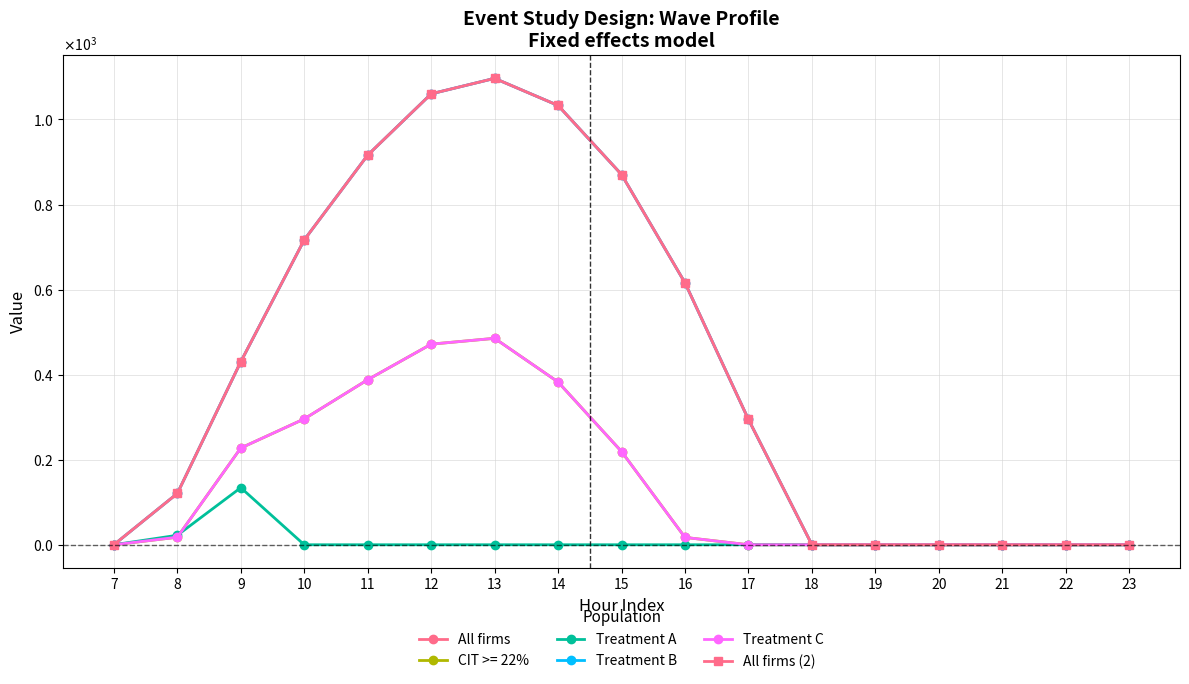

Is it true that Treatment A equals 91.3 at 22?

False